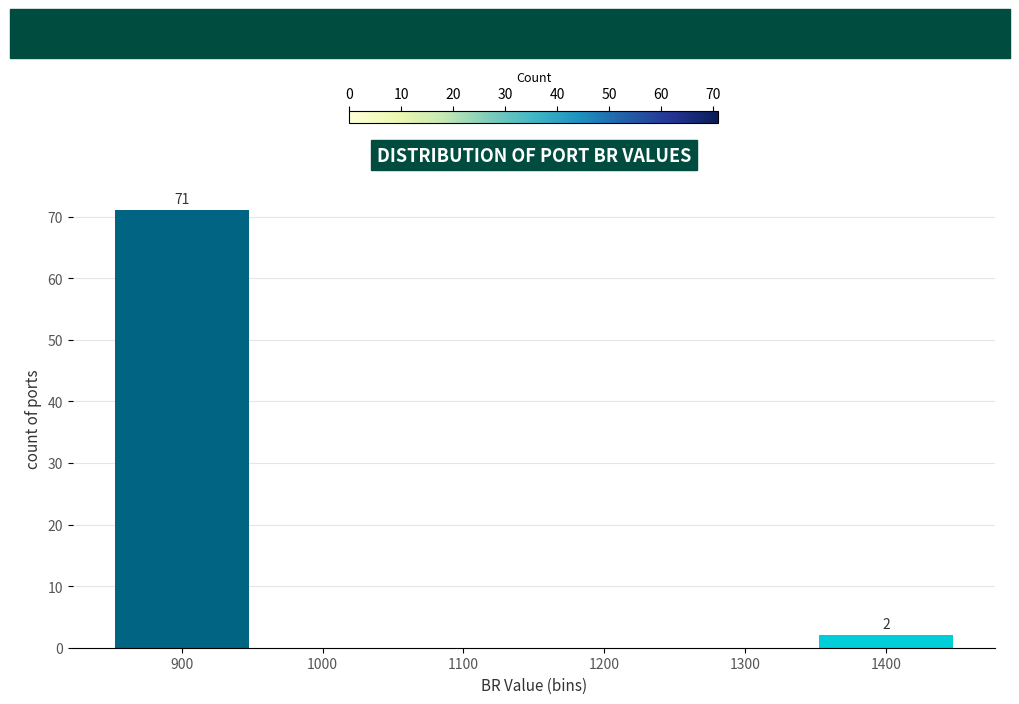

Reading left to right, extract all data points from this chart.

900=71	1000=0	1100=0	1200=0	1300=0	1400=2